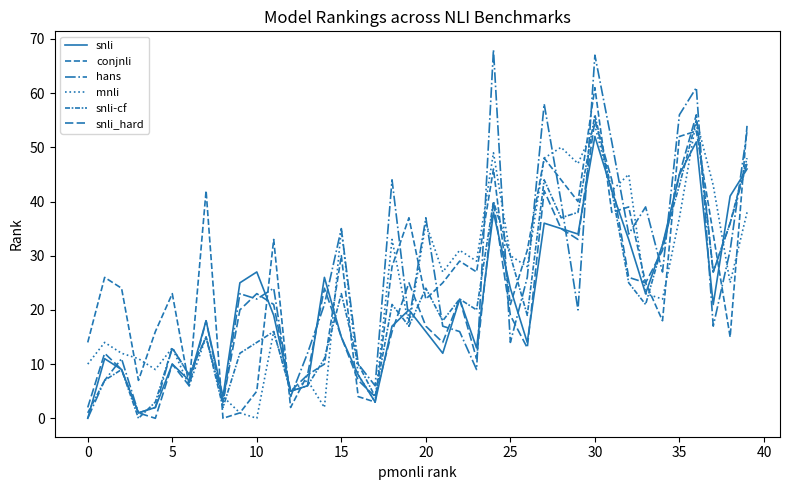

Does the chart have visible grid lines?

No